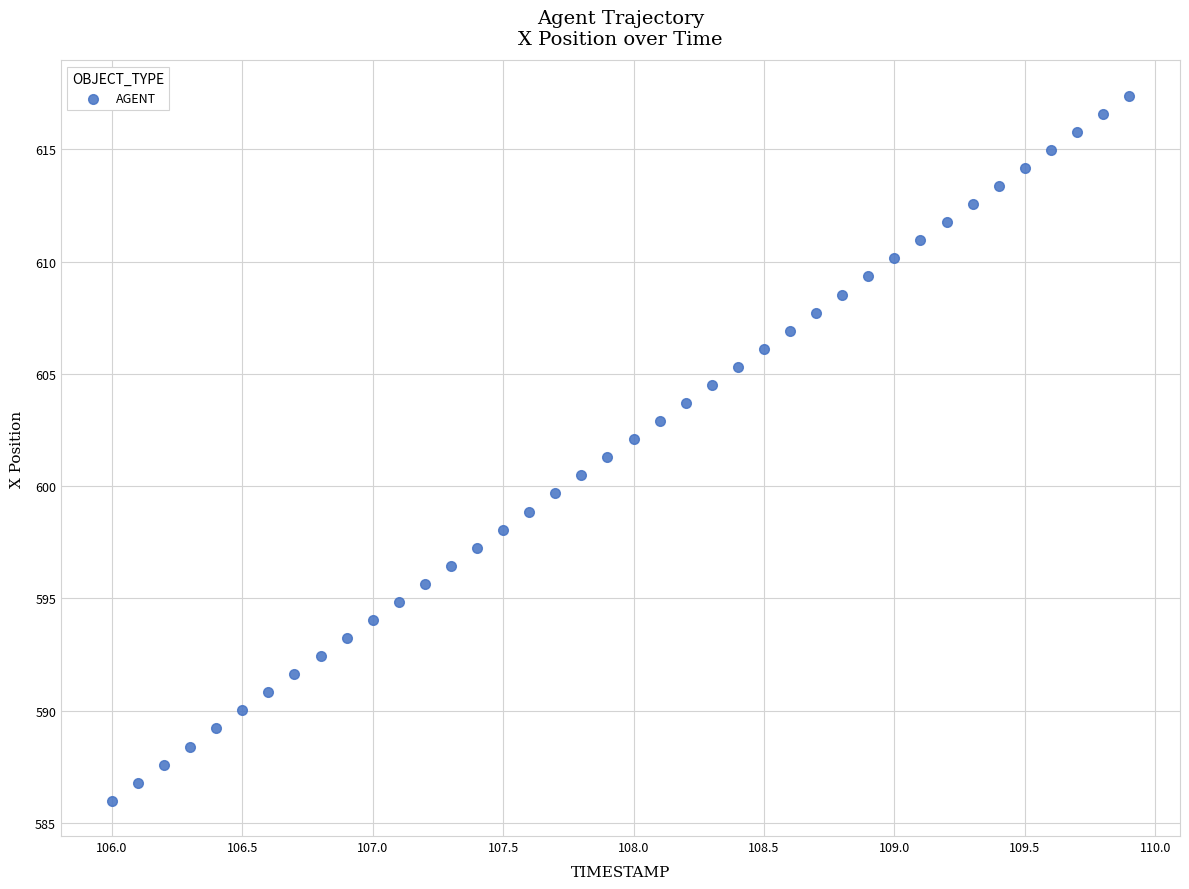

What is the range of X values (max minus min)?

3.9